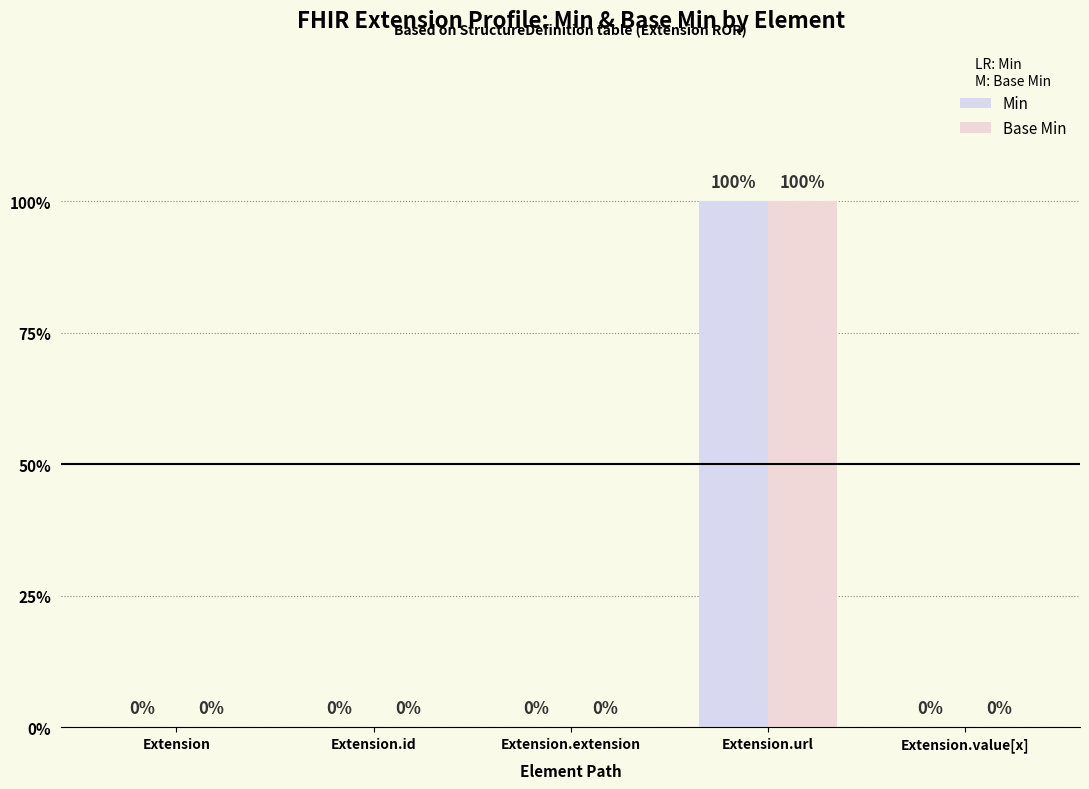

Does the chart contain stacked bars?

No